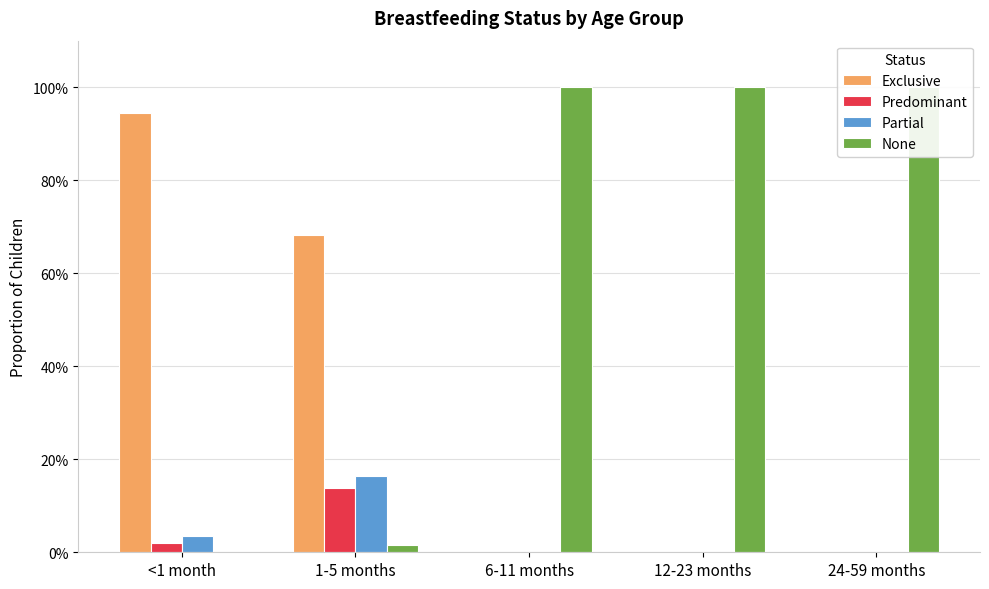

How many Predominant values are between 0 and 1?

5